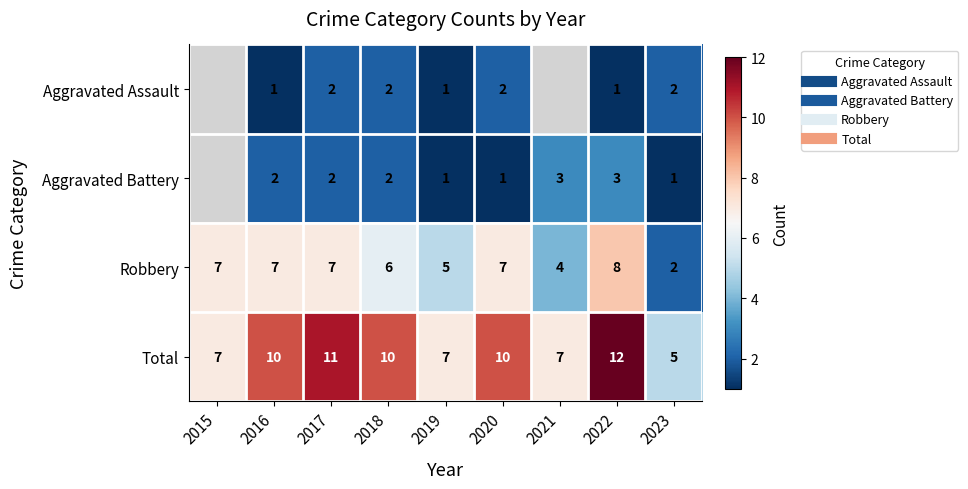

How many data points in Robbery are less than 7?

4